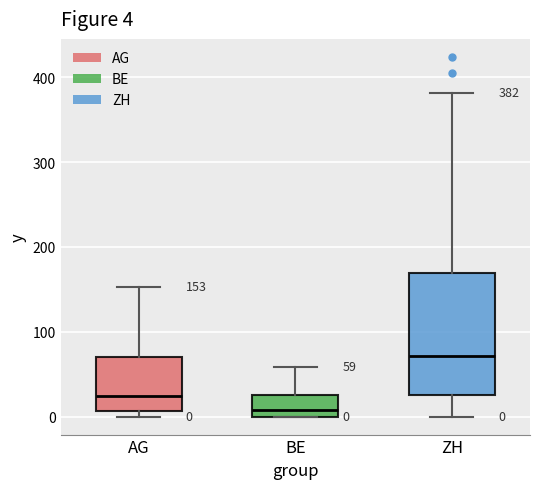

Which box is the tallest, from its lower edge to its upper edge?

ZH